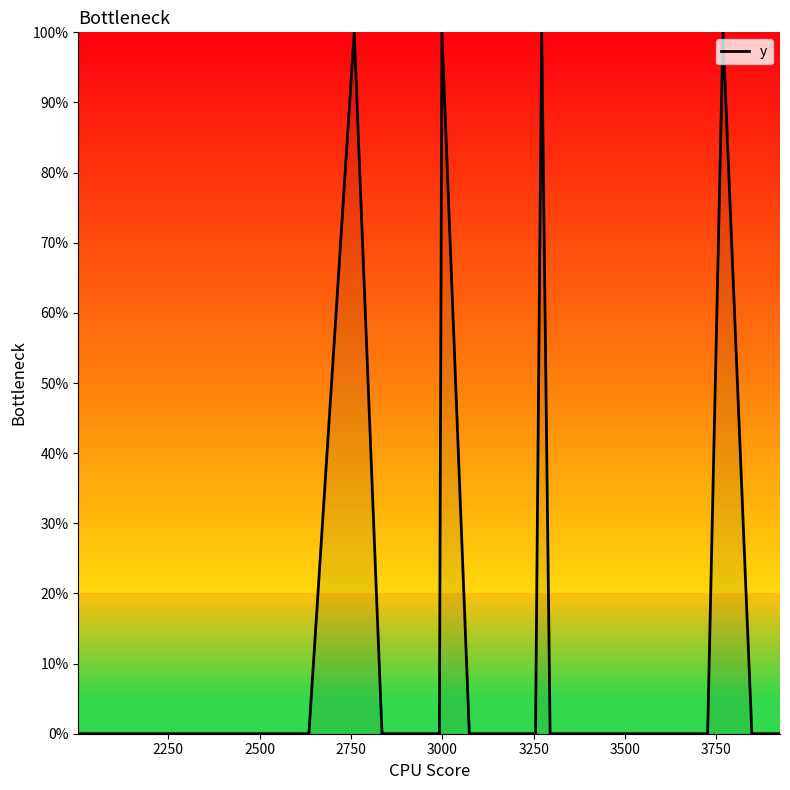

What is the difference between the maximum and minimum values?

100